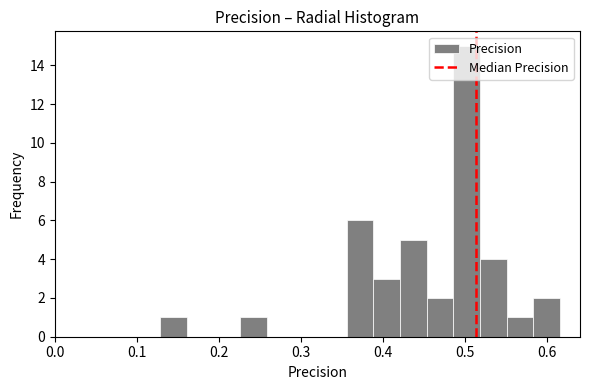

Read against the x-axis, roughly where is the centre of the tallest bar?

0.50